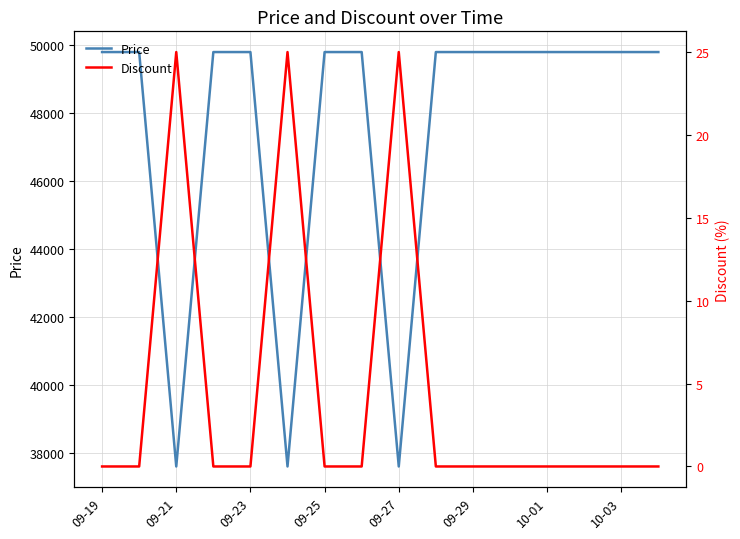

True or false: Discount has more than 2 points higher than both neighbors.

True